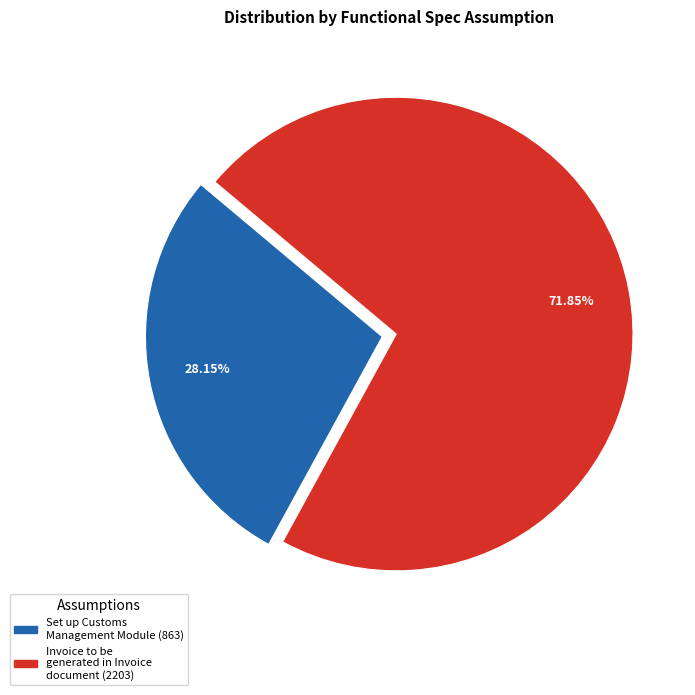

What percentage do Set up Customs Management Module and Invoice to be generated in Invoice document together represent?

100.0%